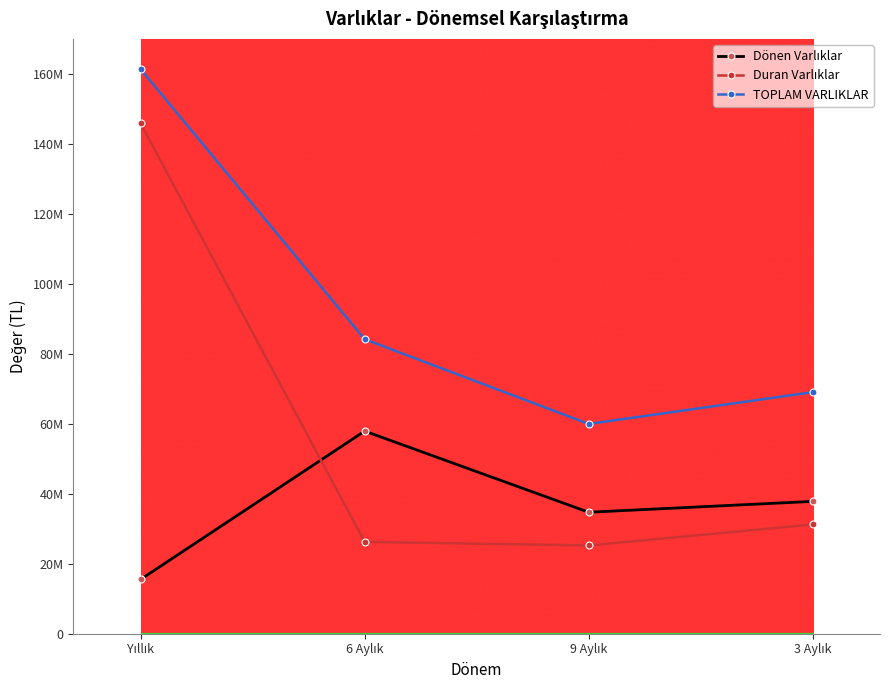

Does the chart have visible grid lines?

No